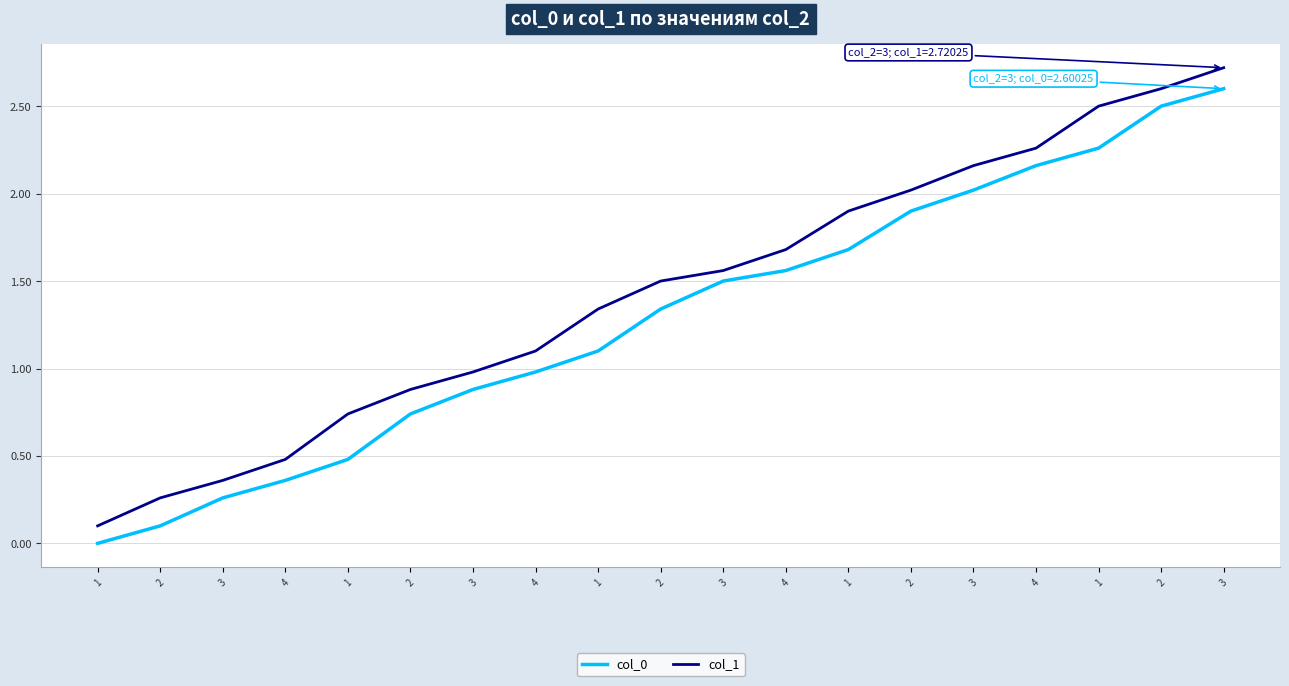

Is this an area chart (filled region under the line)?

No